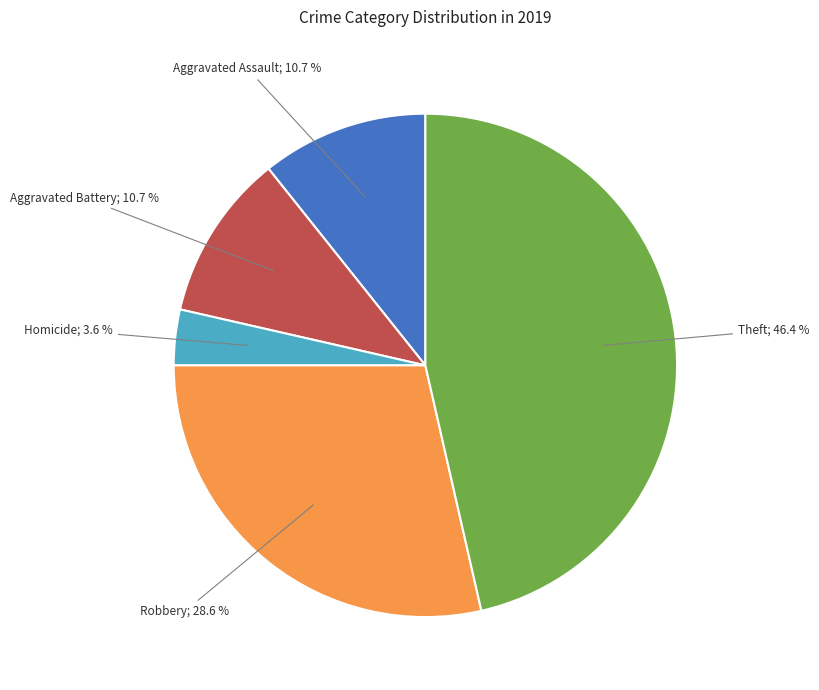

Is there any slice that represents more than half of the pie?

No